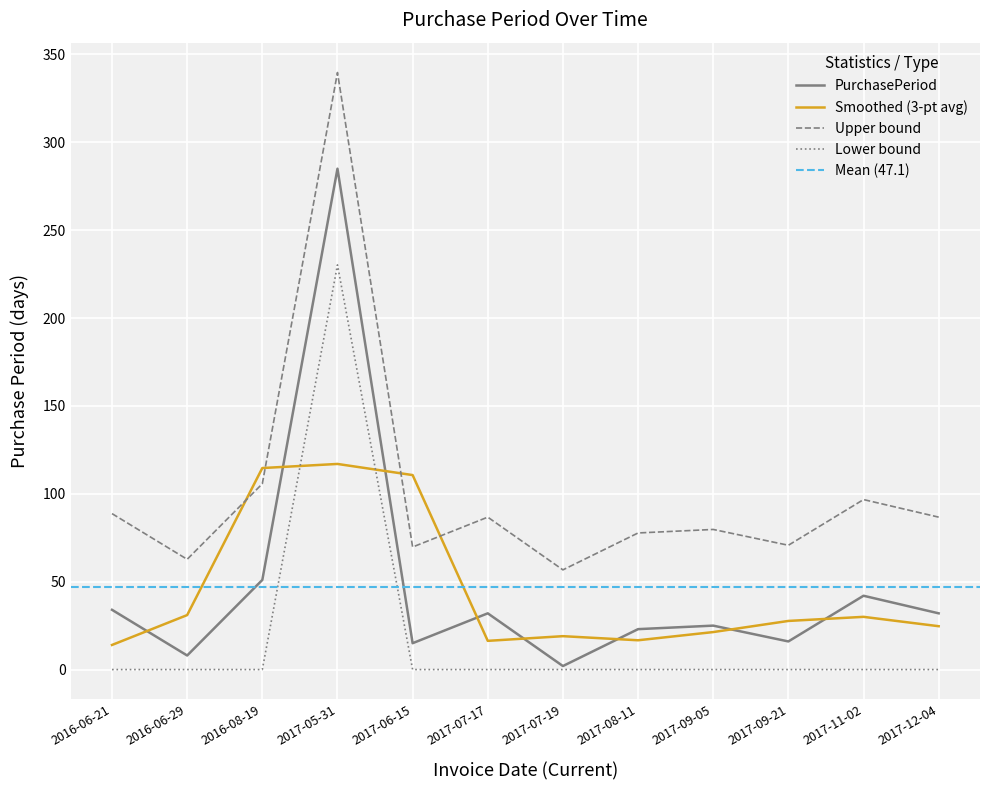

At which label is the value closest to 143?

2016-08-19